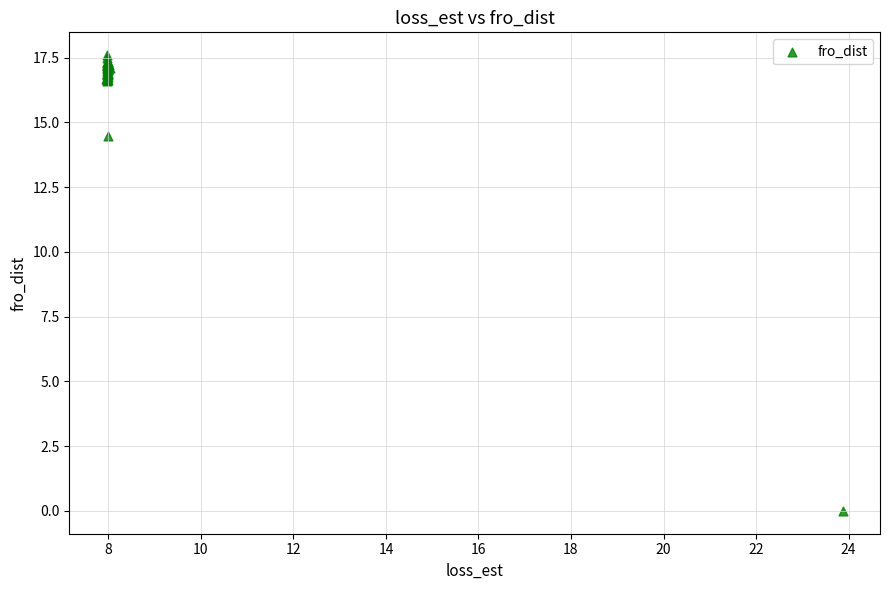

What Y value in the scatter plot is closest to 8?

14.5